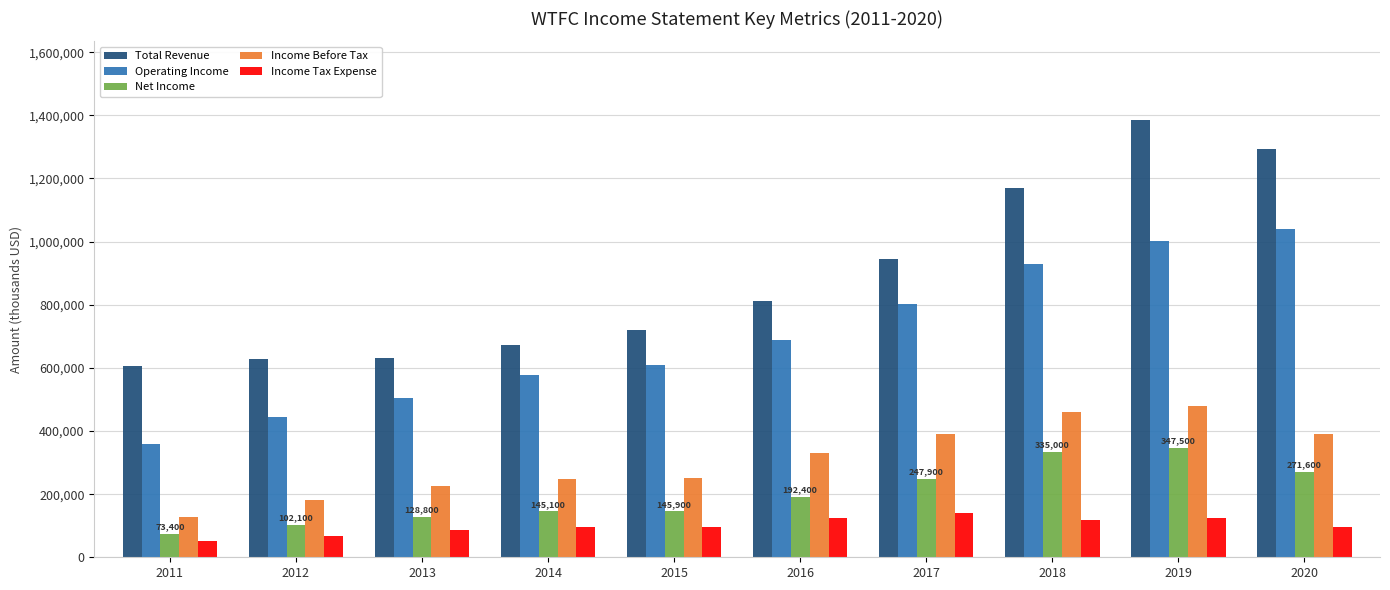

Between 2011 and 2019, which series saw the biggest shift?

Total Revenue